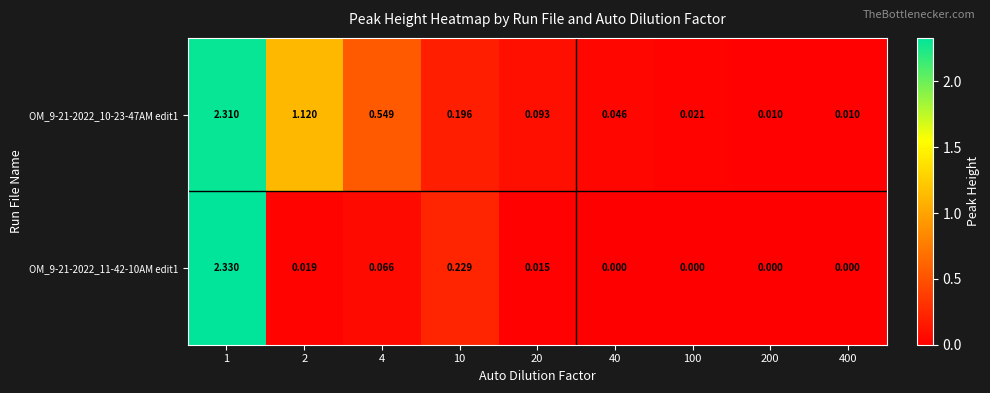

Is the value of OM_9-21-2022_10-23-47AM edit1 at 200 greater than the value of OM_9-21-2022_11-42-10AM edit1 at 40?

Yes